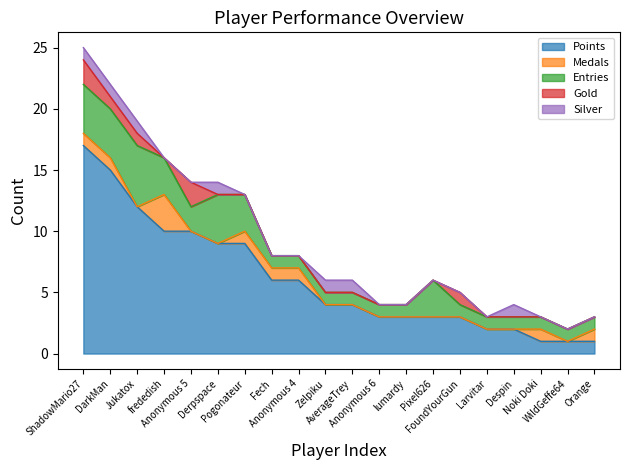

What is the total value across all series at Orange?

3